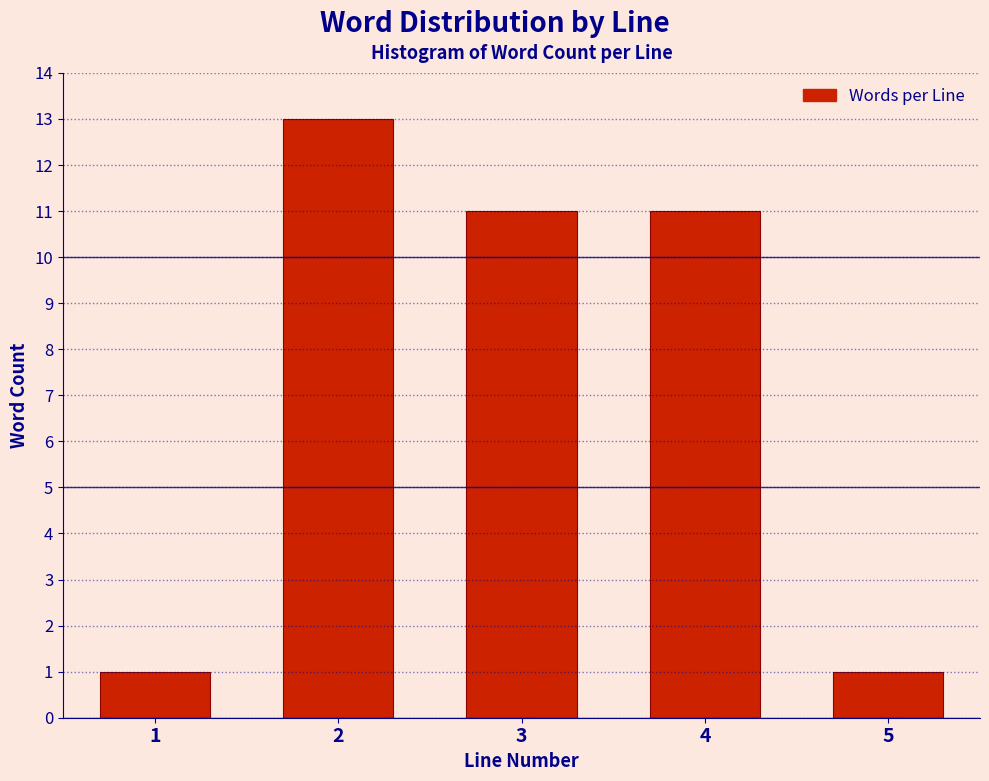

Reading left to right, transcribe all the data shown in this chart.

1=1	2=13	3=11	4=11	5=1